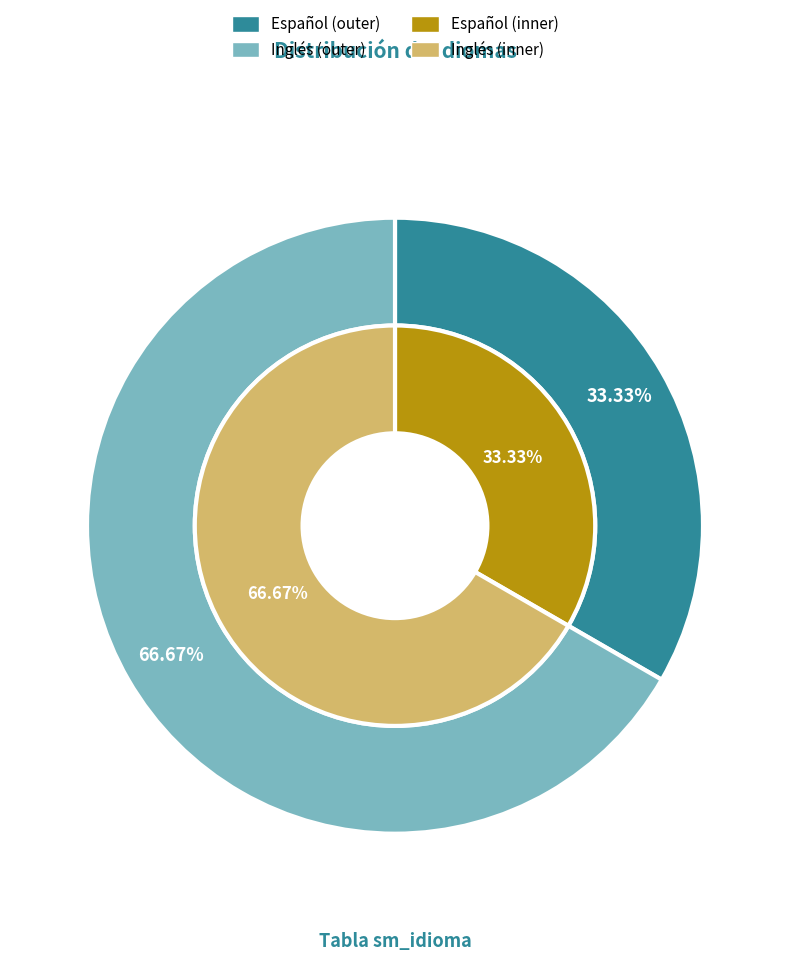

What portion of the pie excludes Inglés?

33.3%